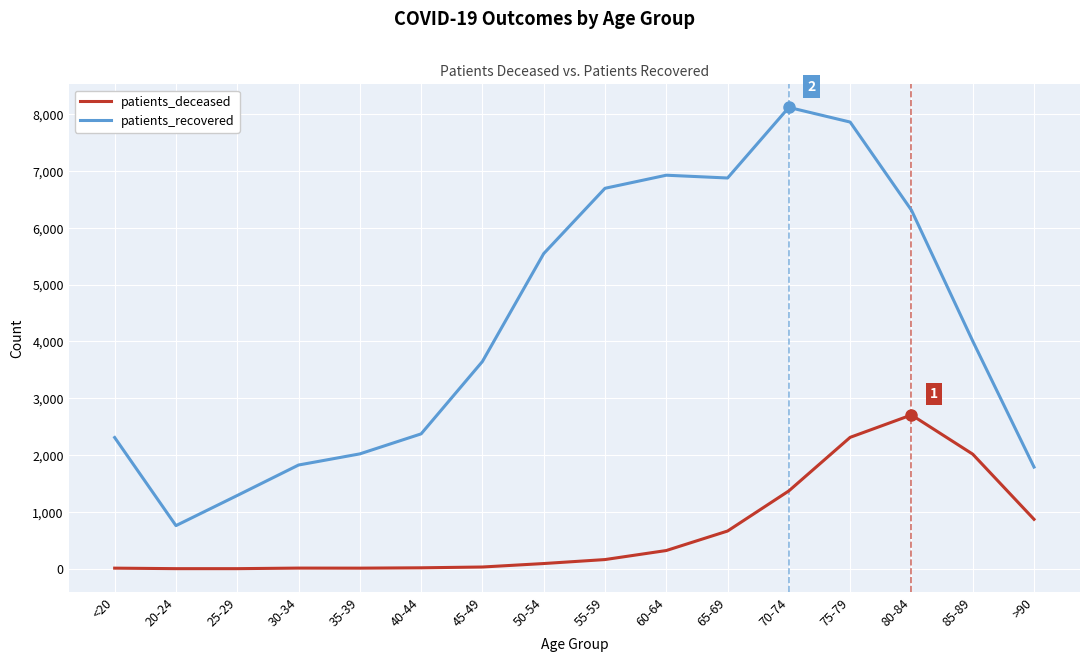

Is the value of patients_deceased at 55-59 greater than the value of patients_recovered at 25-29?

No